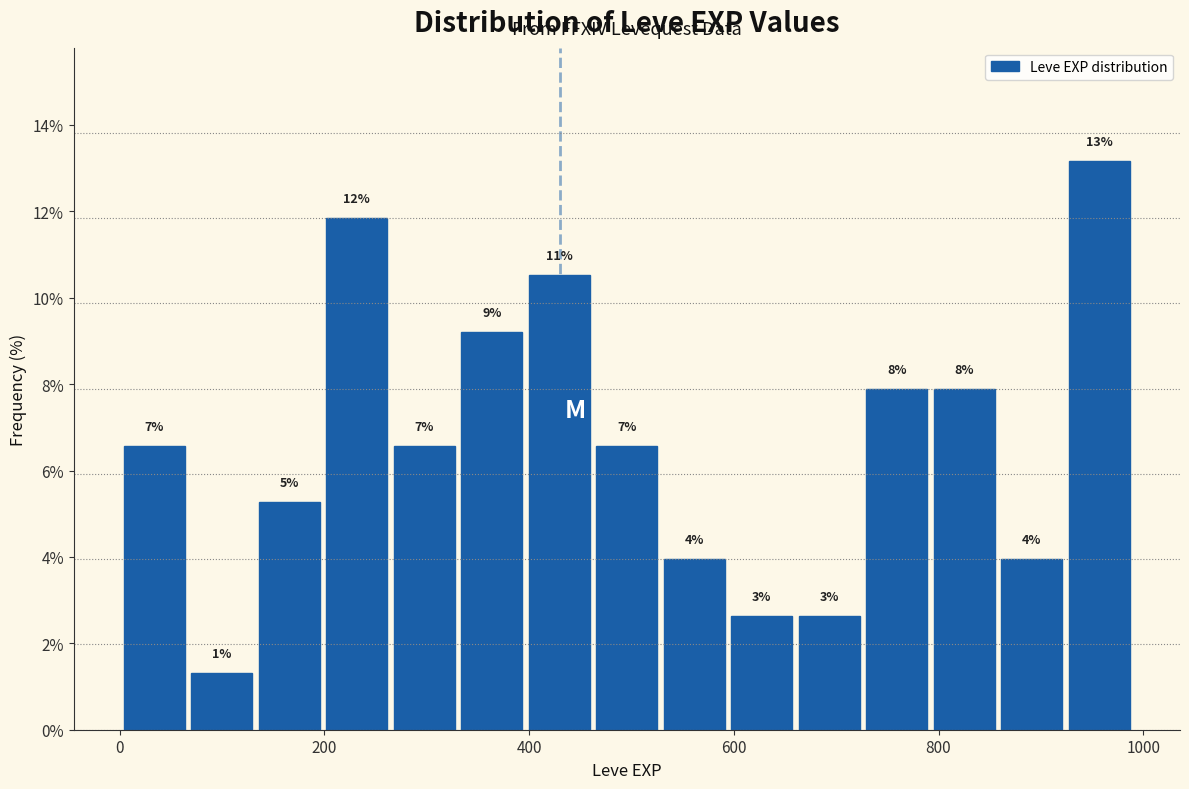

Around what value on the x-axis is the tallest bar? Give the approximate position of its centre, as read against the axis.

960